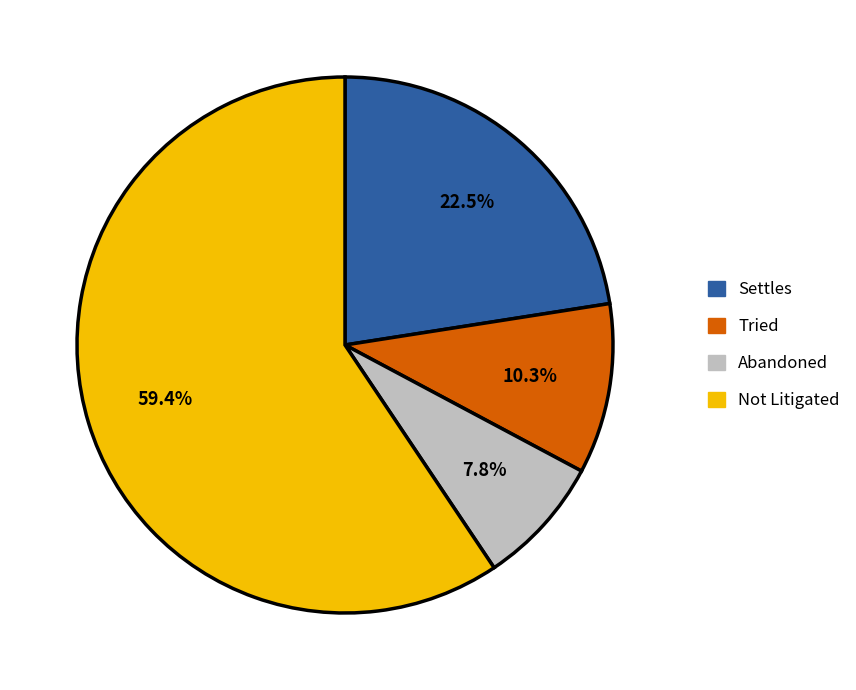

Is there a majority slice in this chart?

Yes